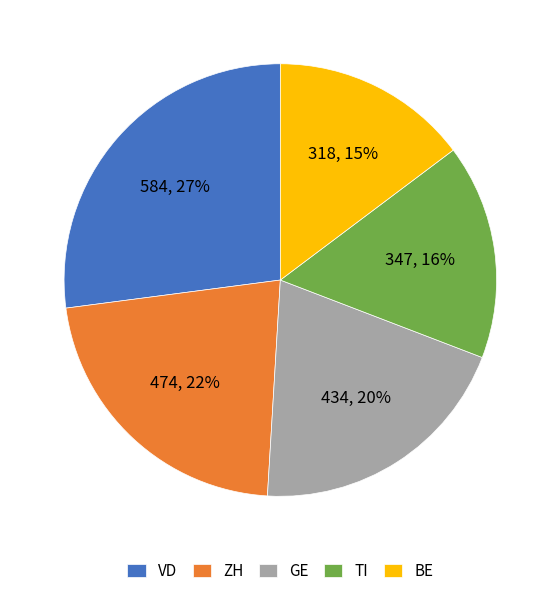

Which has a higher value, TI or BE?

TI